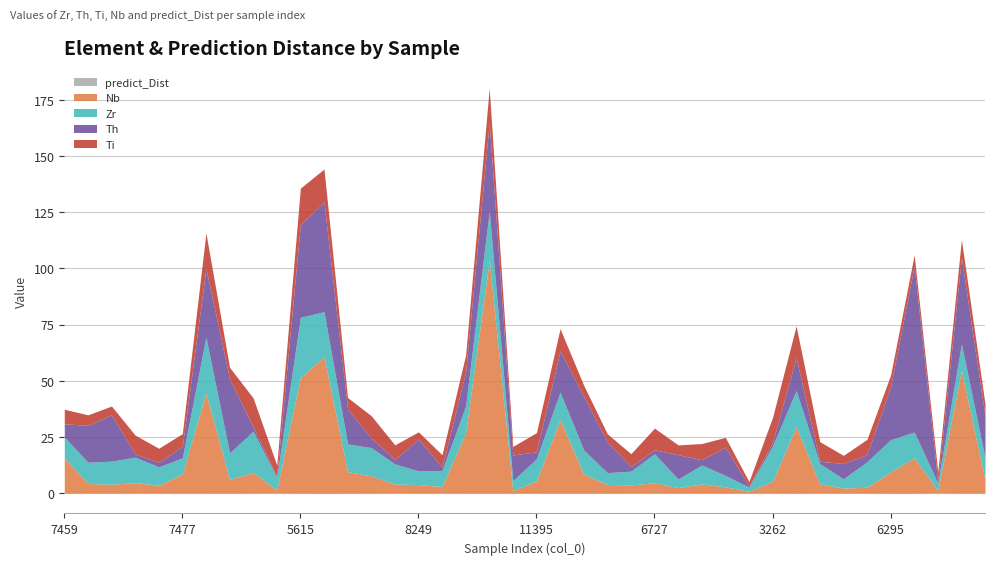

True or false: Ti has a value of 5.6 at 5724.

False